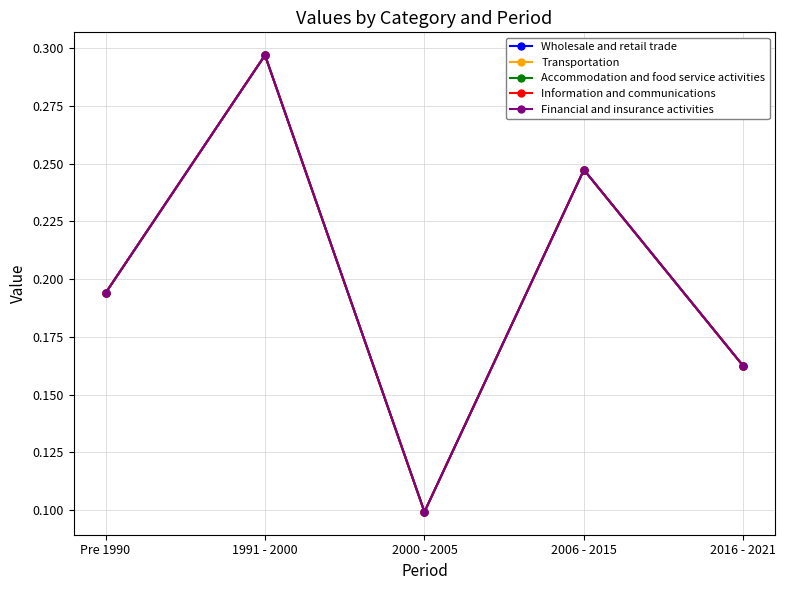

Is this an area chart (filled region under the line)?

No